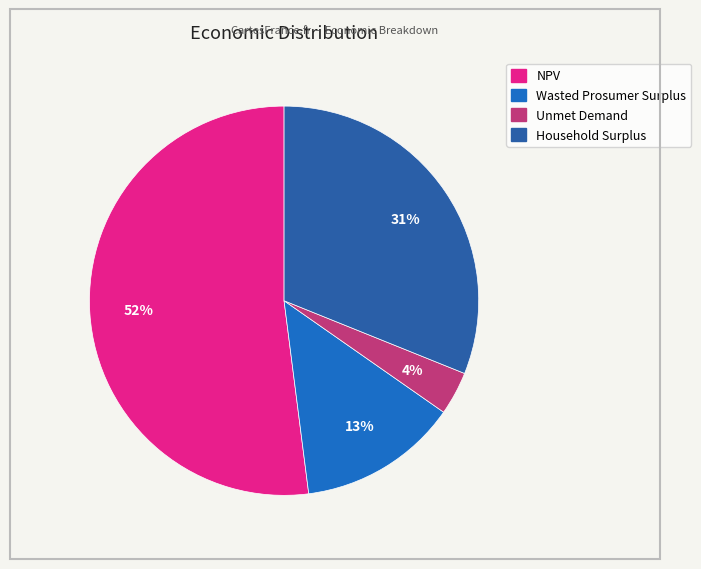

How many segments does this pie chart have?

4